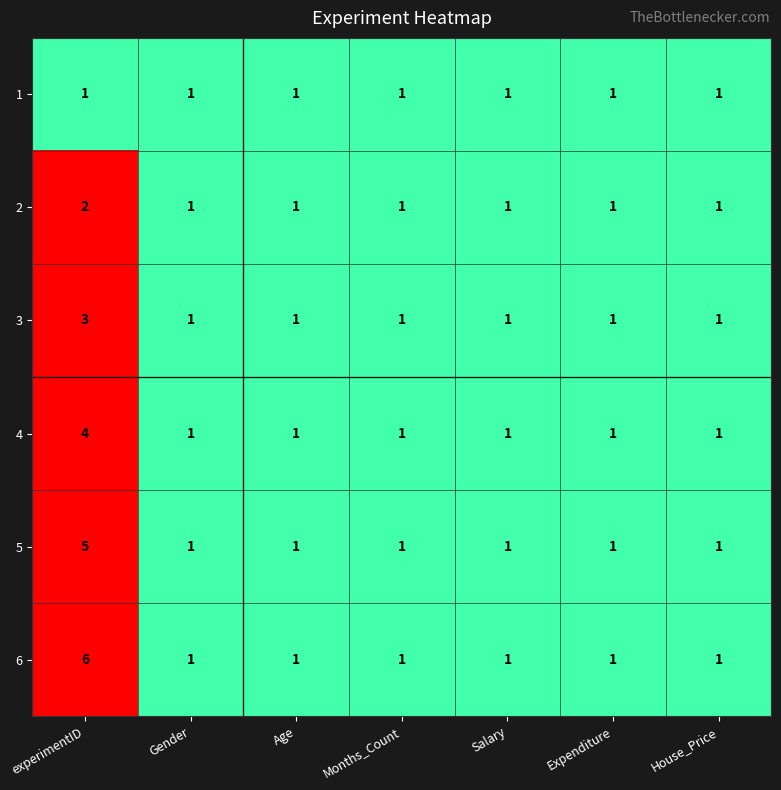

How many categories are shown in the chart?

7